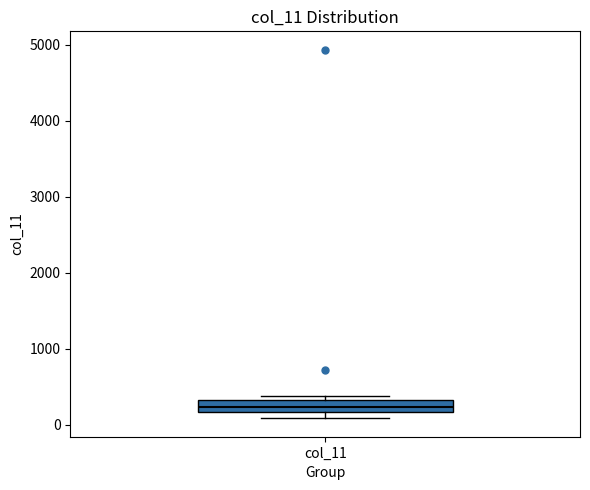

Transcribe this box plot: give where the median line is, the range the box spans, and where the two whiskers end, as read against the y-axis. The values are not printed on the chart, so give them approximately, as read against the axis.

median 200 (inside the box), box 200 to 300, whiskers 100 to 400